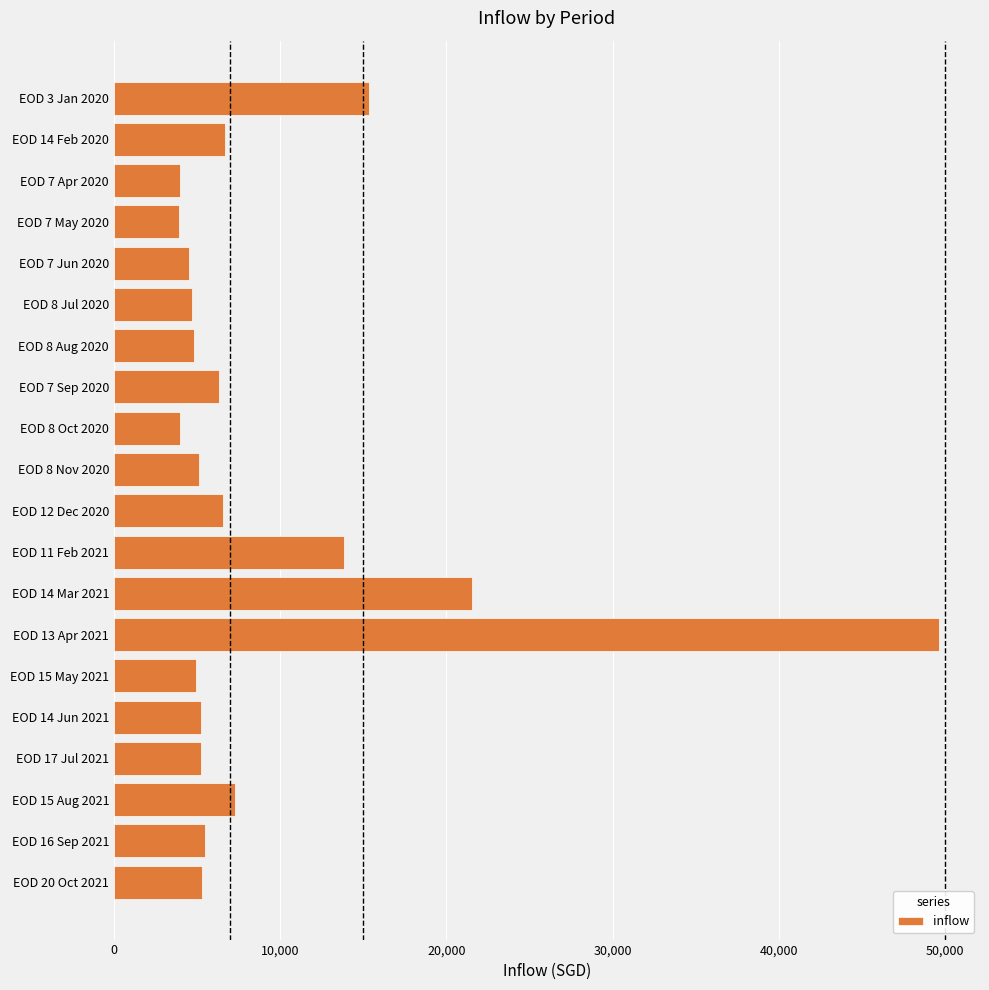

What is the average value?

9217.3